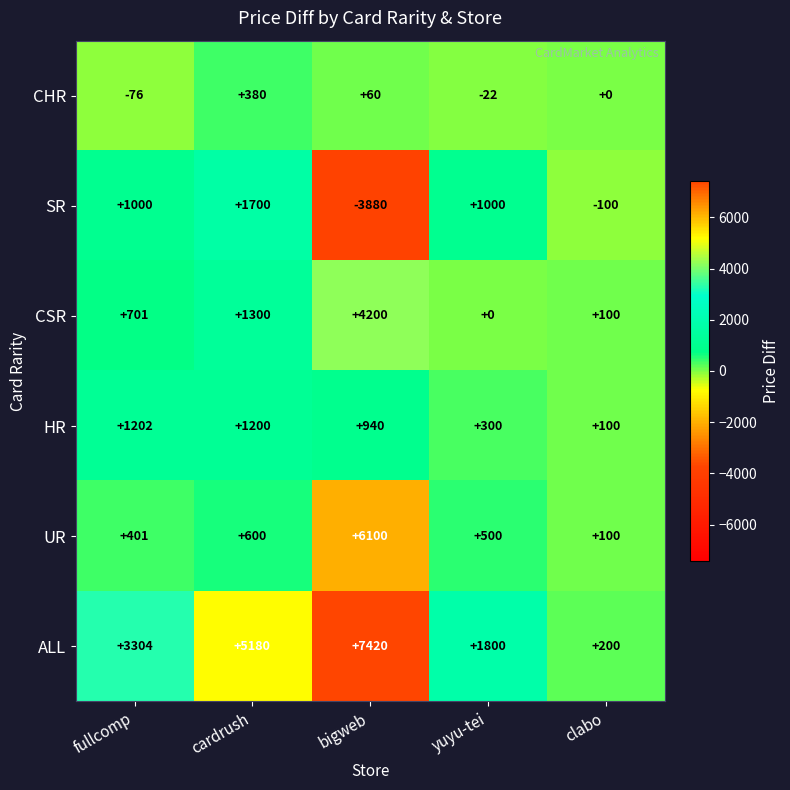

Reading left to right, transcribe all the data shown in this chart.

CHR: fullcomp=-76	cardrush=380	bigweb=60	yuyu-tei=-22	clabo=0
SR: fullcomp=1000	cardrush=1700	bigweb=-3880	yuyu-tei=1000	clabo=-100
CSR: fullcomp=701	cardrush=1300	bigweb=4200	yuyu-tei=0	clabo=100
HR: fullcomp=1202	cardrush=1200	bigweb=940	yuyu-tei=300	clabo=100
UR: fullcomp=401	cardrush=600	bigweb=6100	yuyu-tei=500	clabo=100
ALL: fullcomp=3304	cardrush=5180	bigweb=7420	yuyu-tei=1800	clabo=200